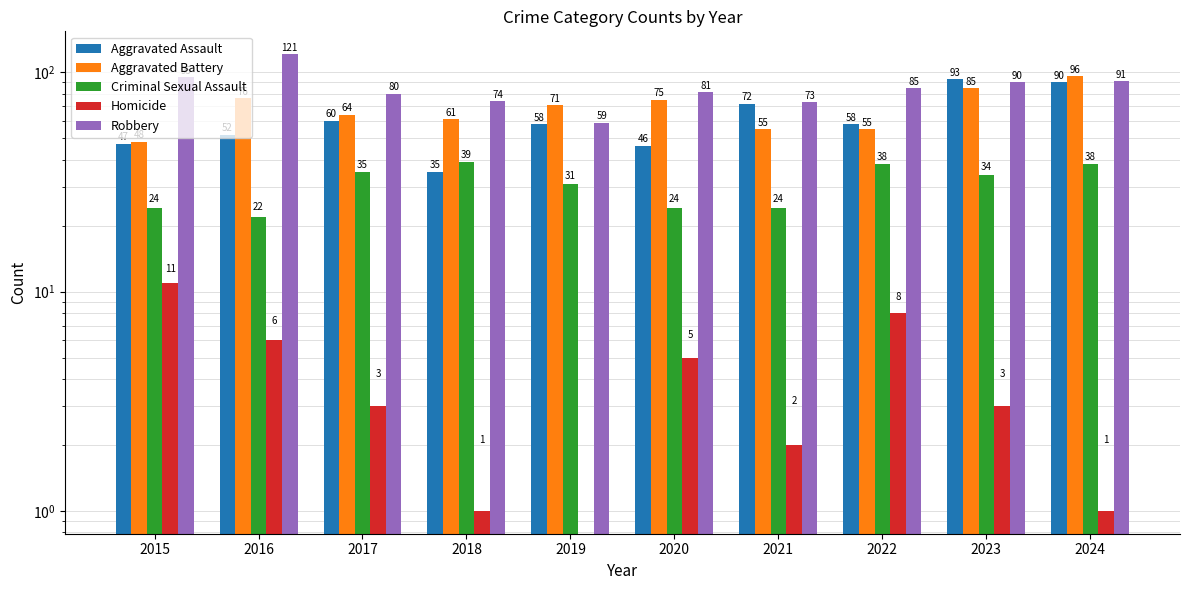

Which series has the largest range (max minus min)?

Robbery